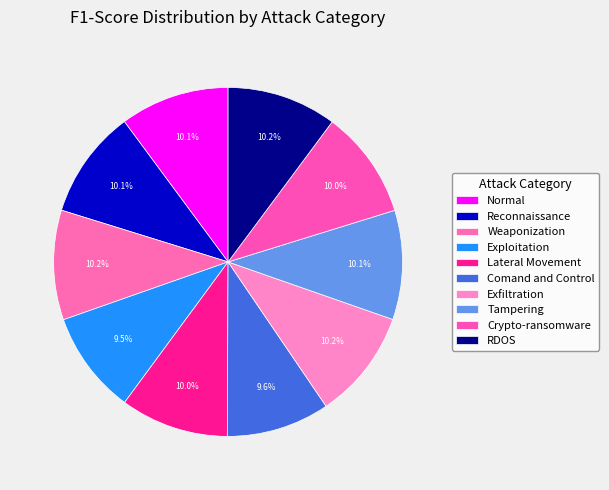

Is Exfiltration the majority of the pie?

No